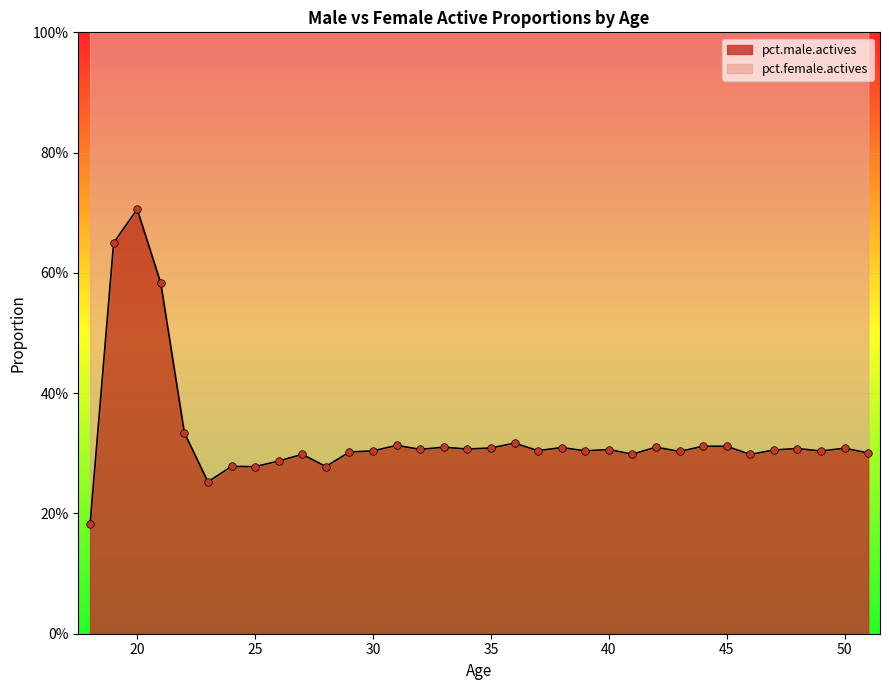

Which series reaches the maximum Y coordinate?

pct.male.actives